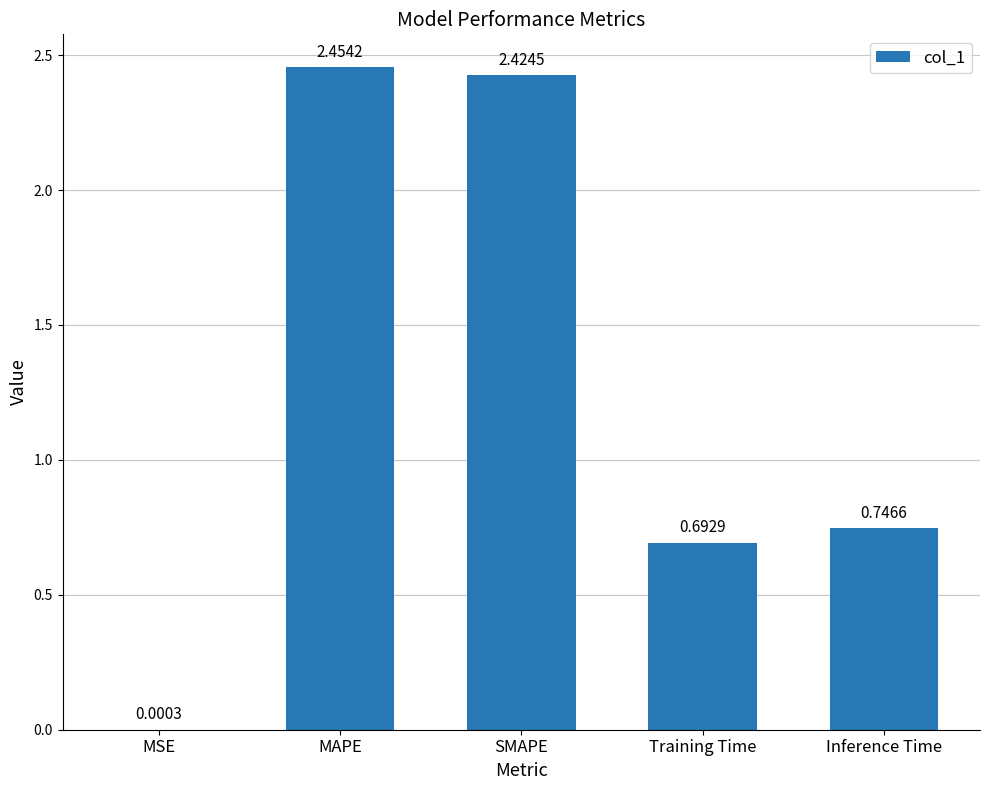

Is it true that the value at Training Time is 1.1?

False